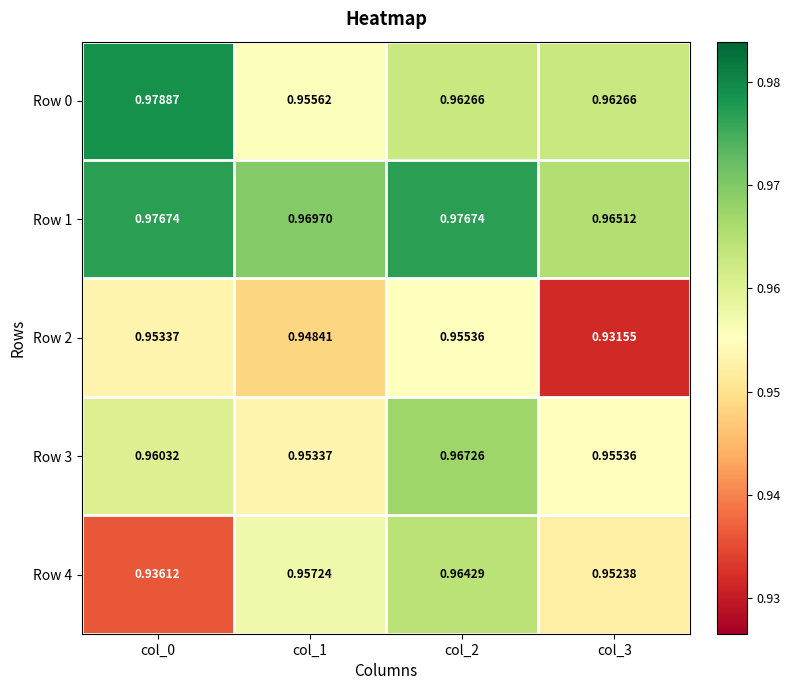

Is the value of Row 2 at col_3 greater than the value of Row 0 at col_1?

No